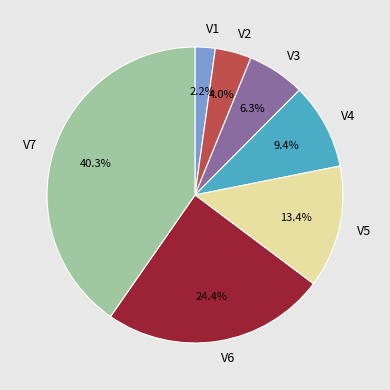

Do V3 and V2 together represent more than half of the pie?

No